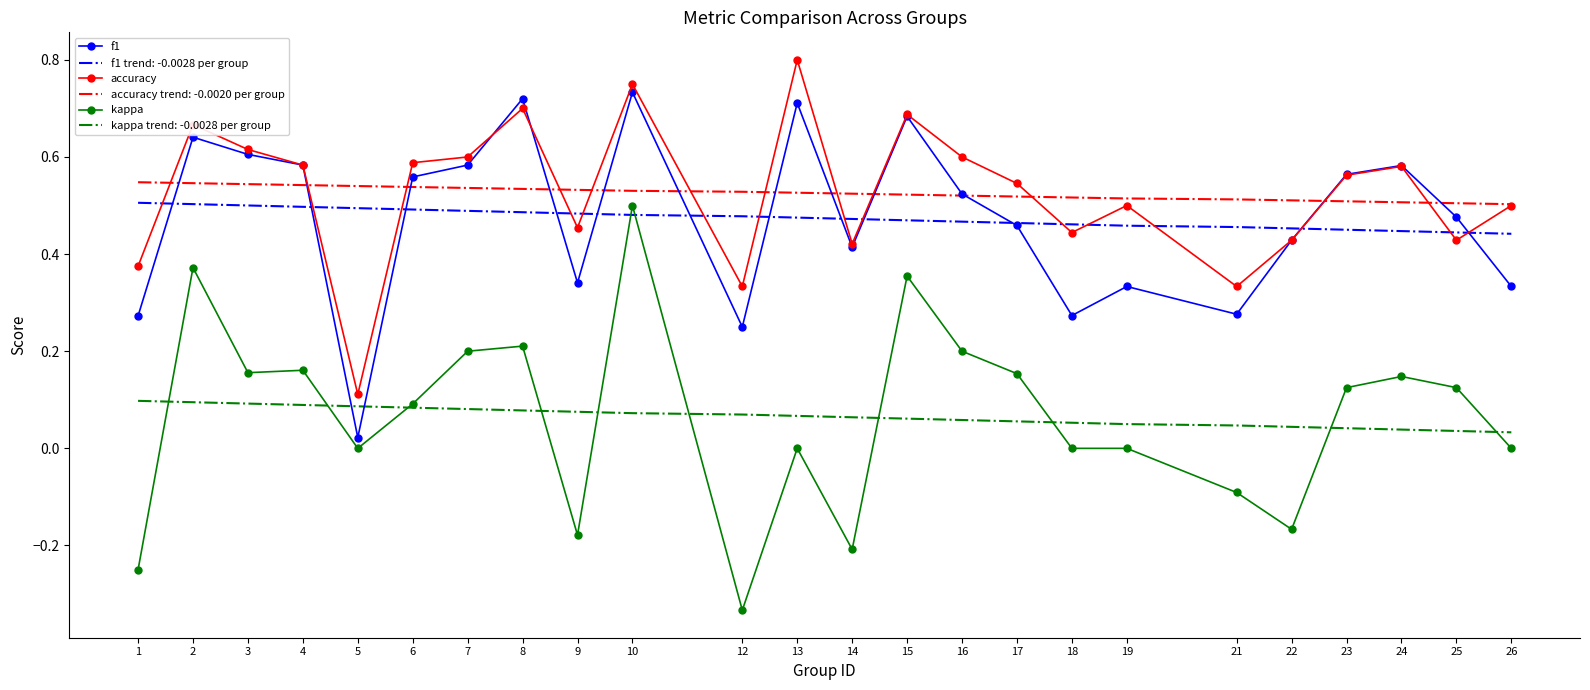

At which category does the chart reach its minimum across all series?

12